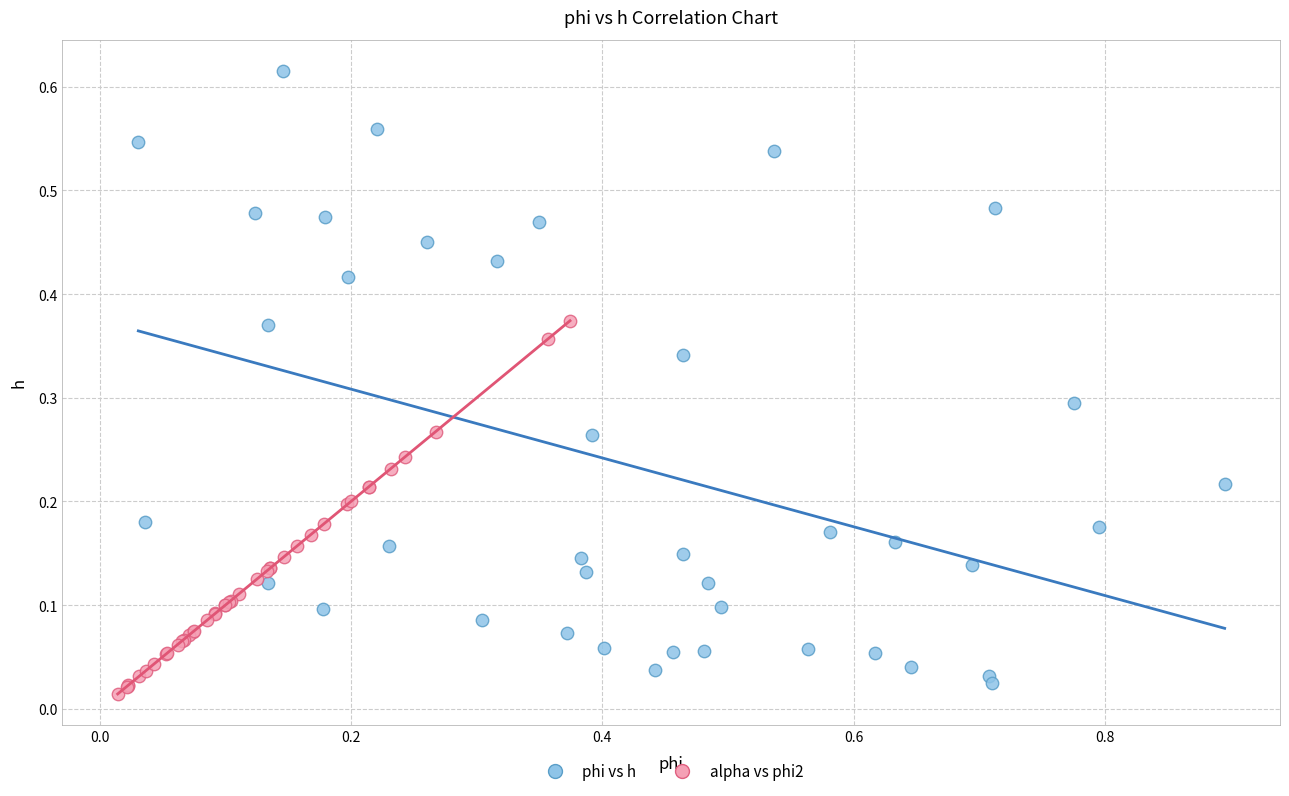

Which series reaches the minimum Y coordinate?

alpha vs phi2